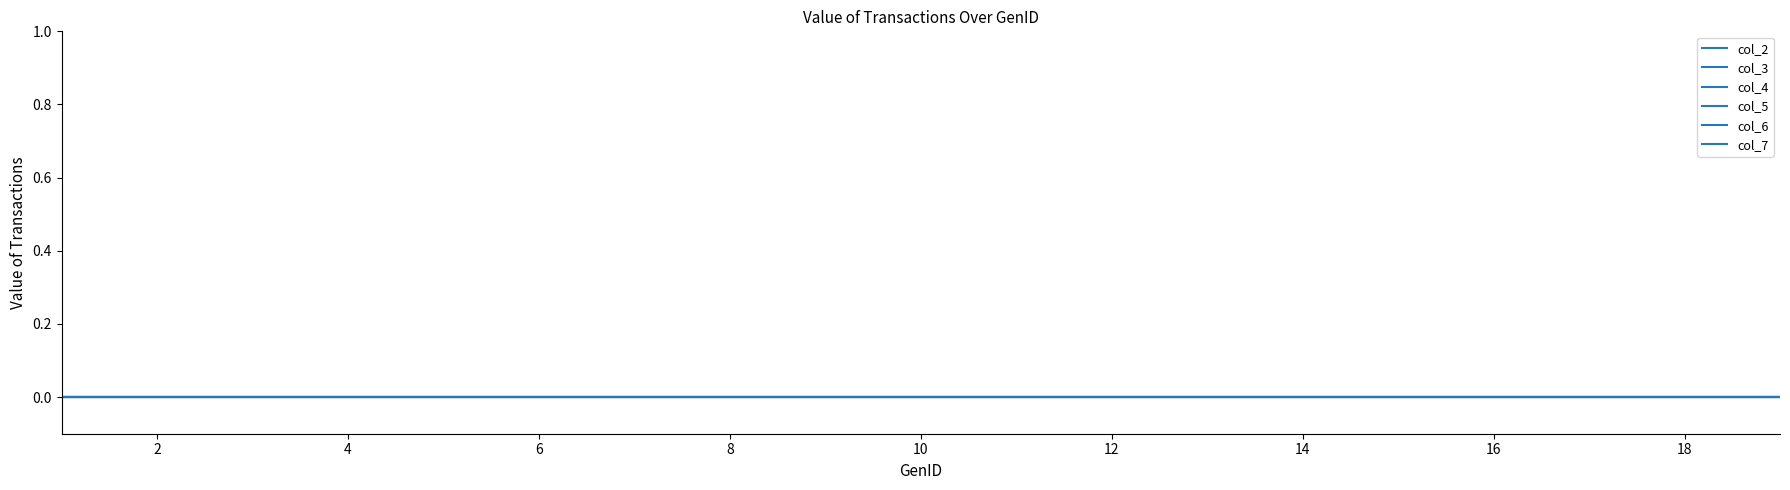

At which category does the chart reach its minimum across all series?

1